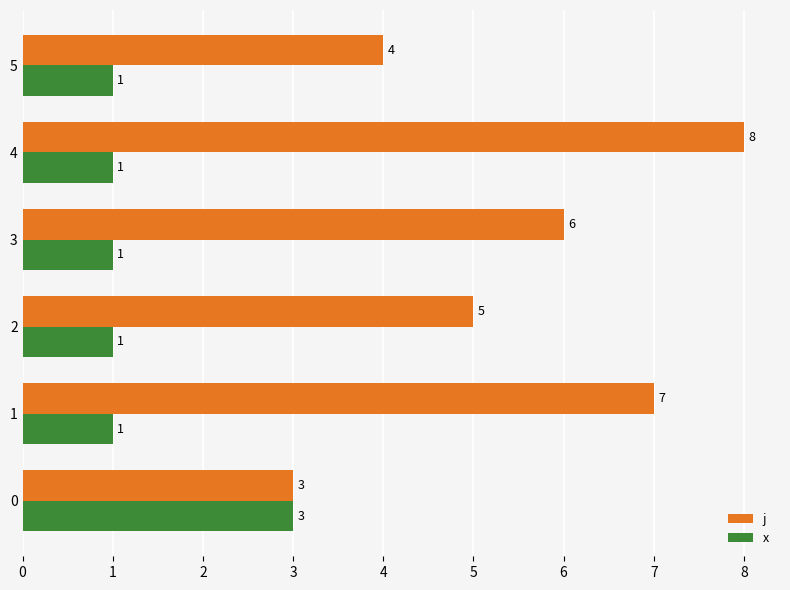

At which category is the sum across all series the highest?

4